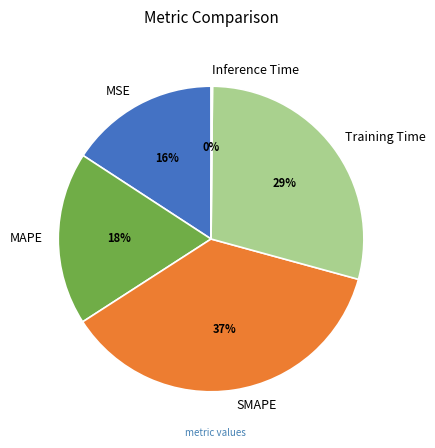

What is the largest slice in the pie chart?

SMAPE